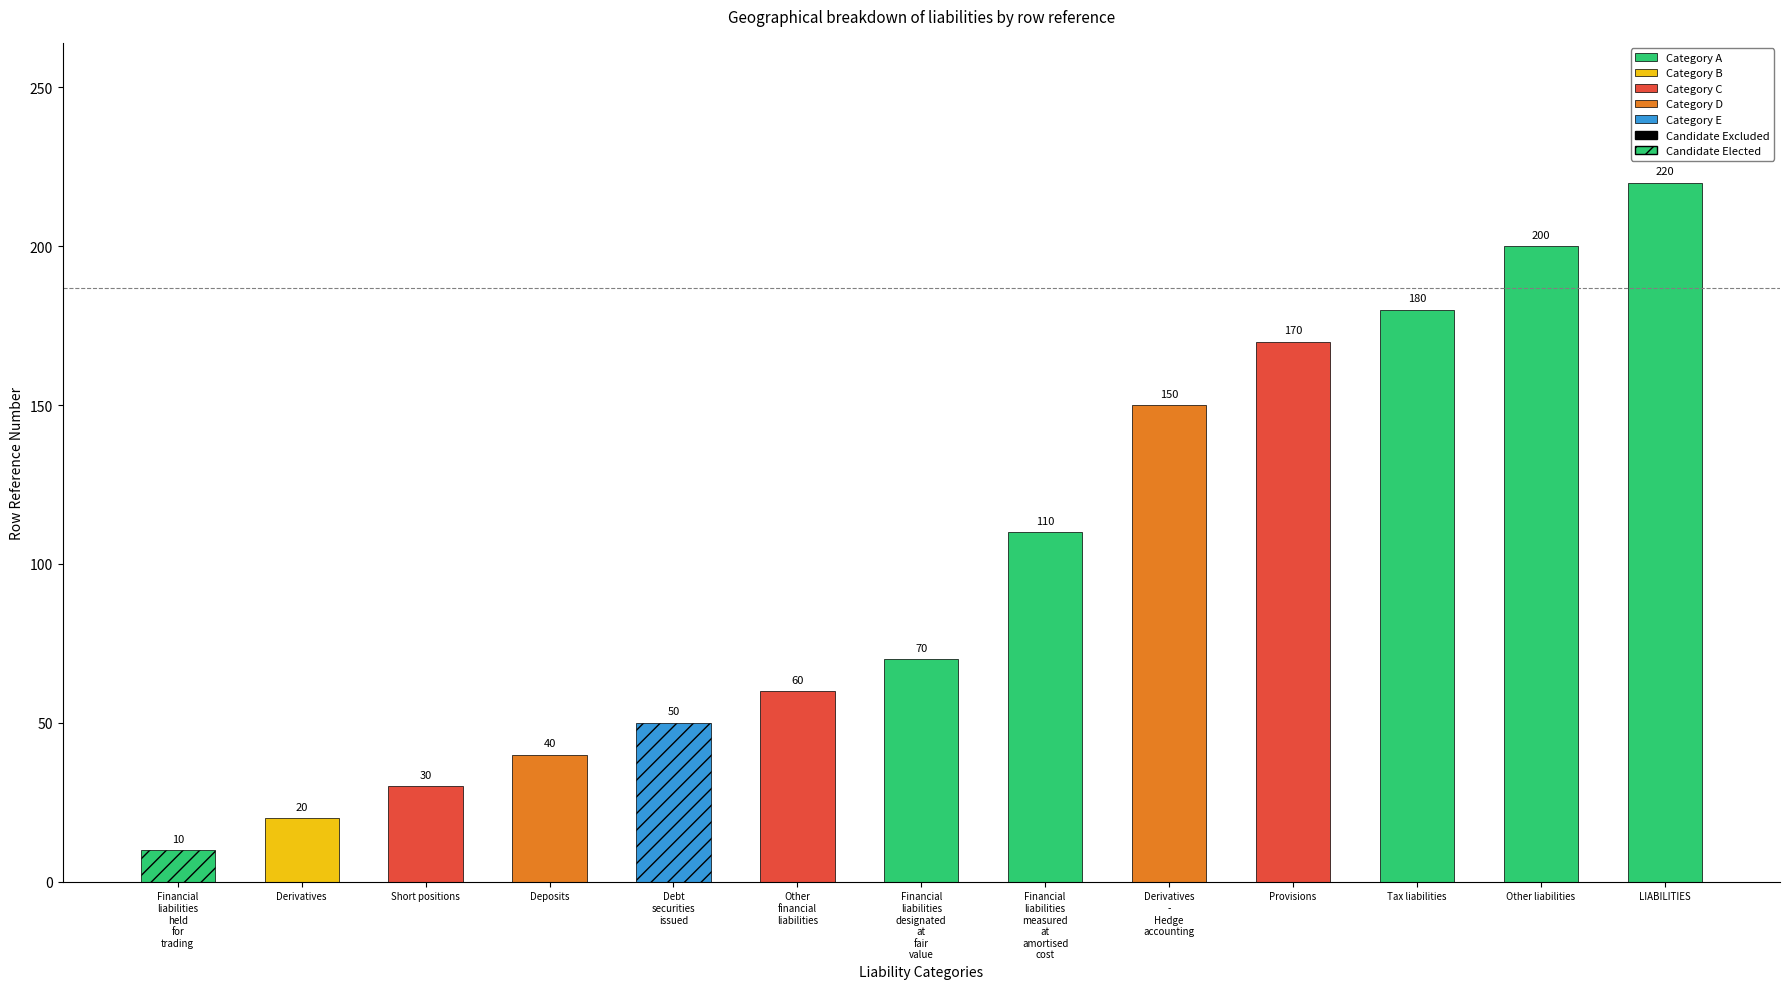

At which label does the data first exceed 70?

Financial liabilities measured at amortised cost